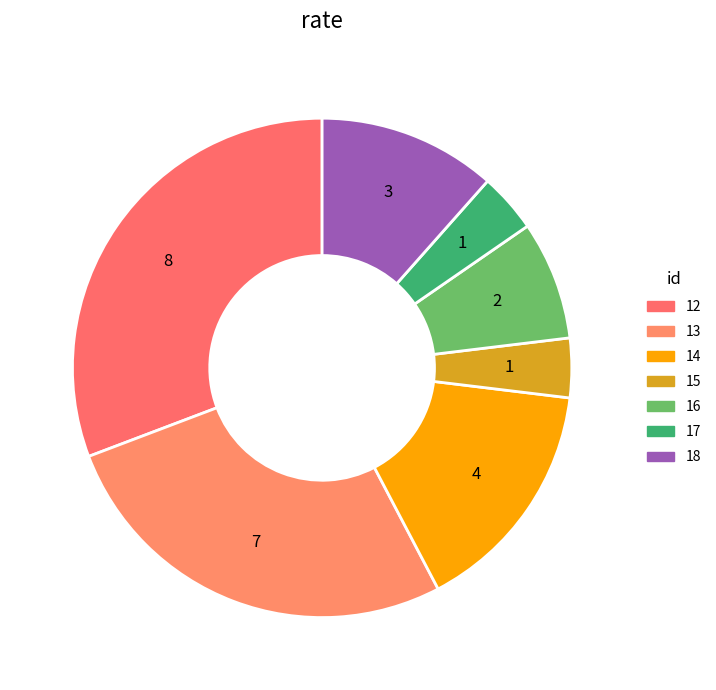

What percentage is NOT represented by 13?

73.1%